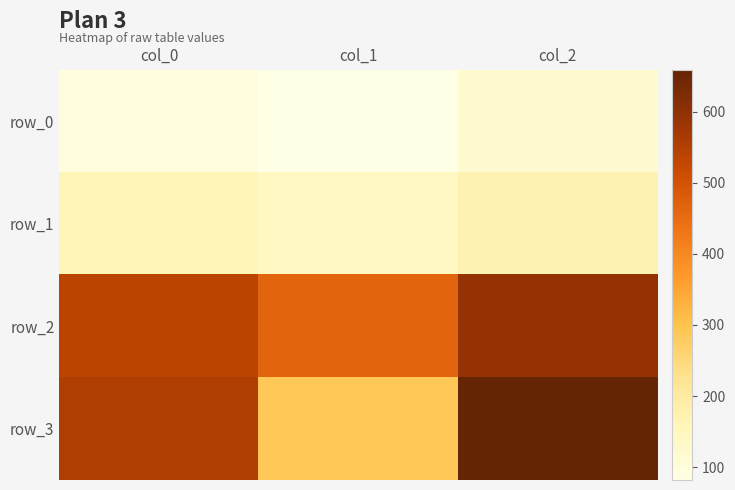

Which series has the widest spread of values?

row_3